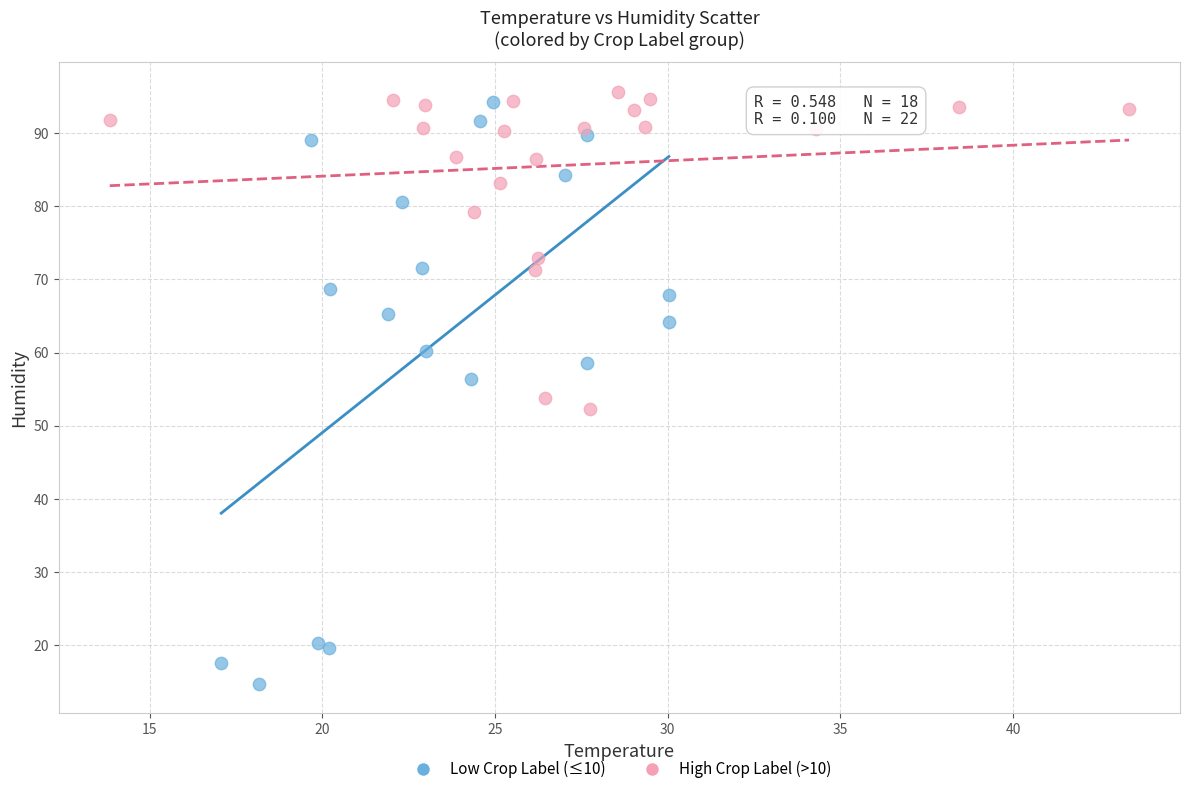

Which series reaches the minimum Y coordinate?

Low Crop Label (≤10)